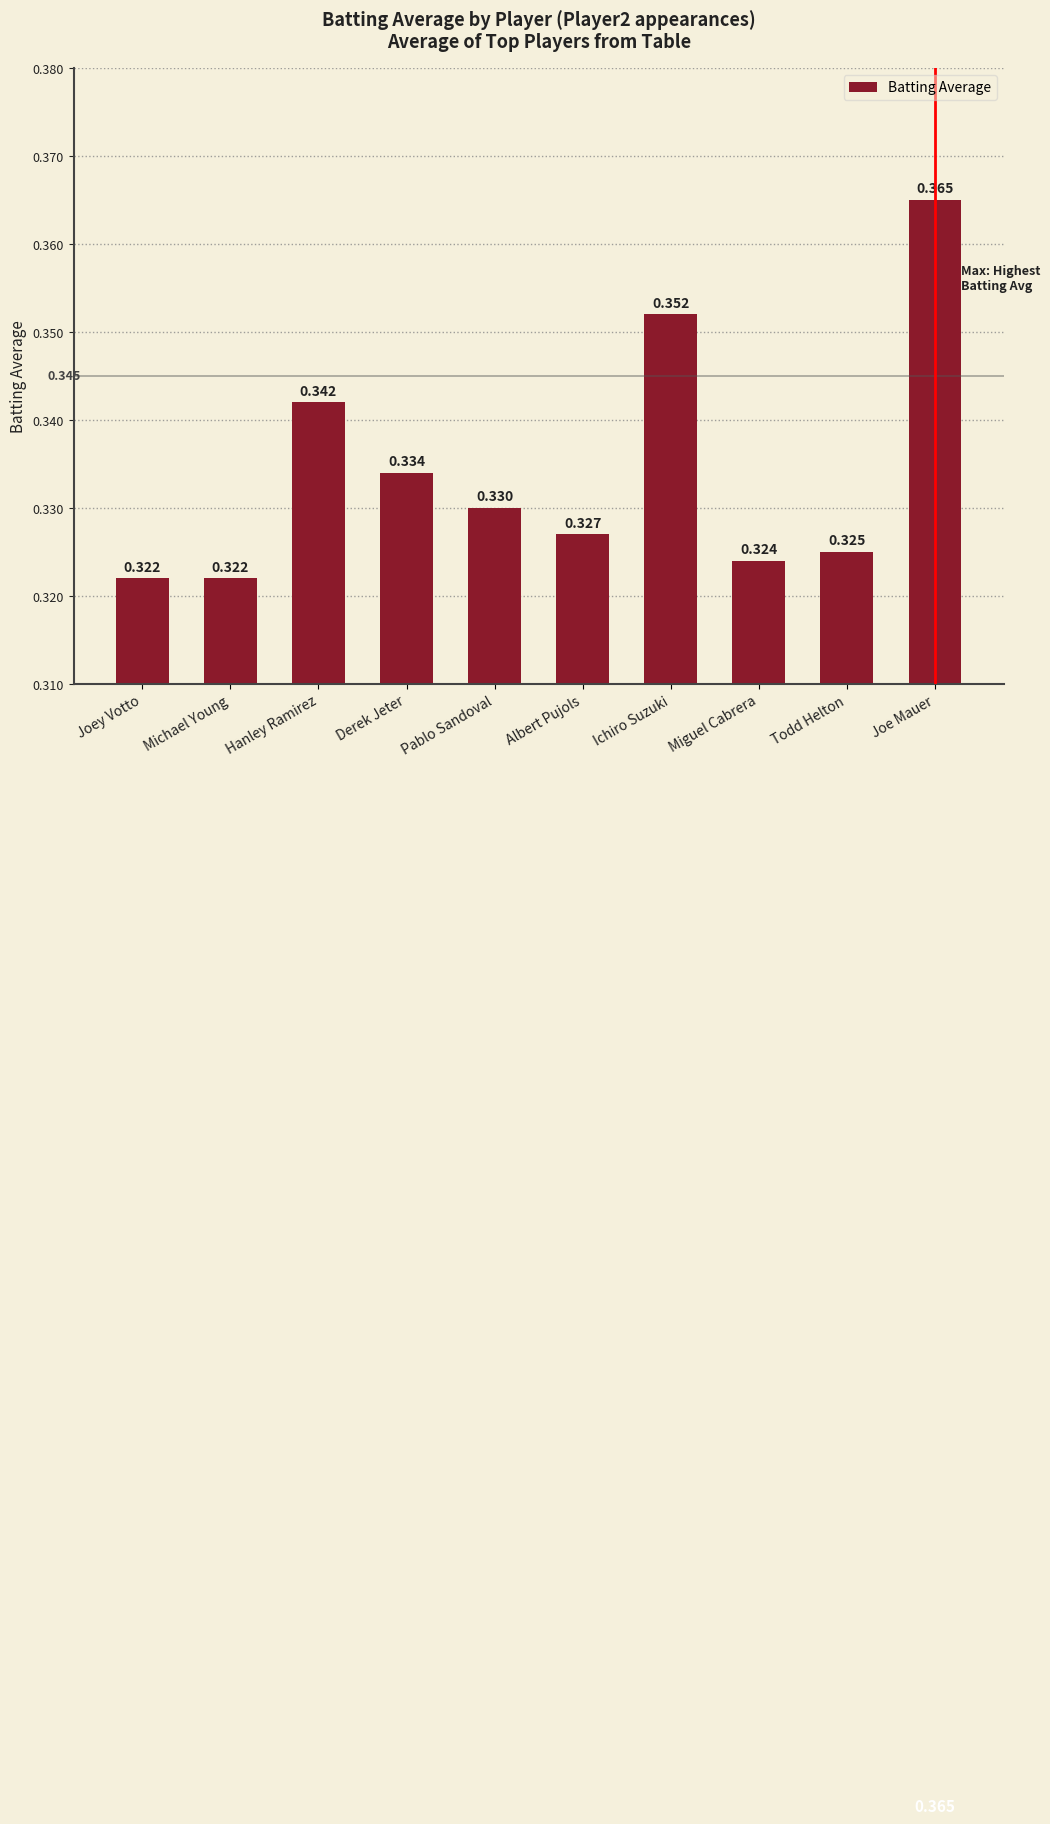

Which label corresponds to the largest value in the chart?

Joe Mauer